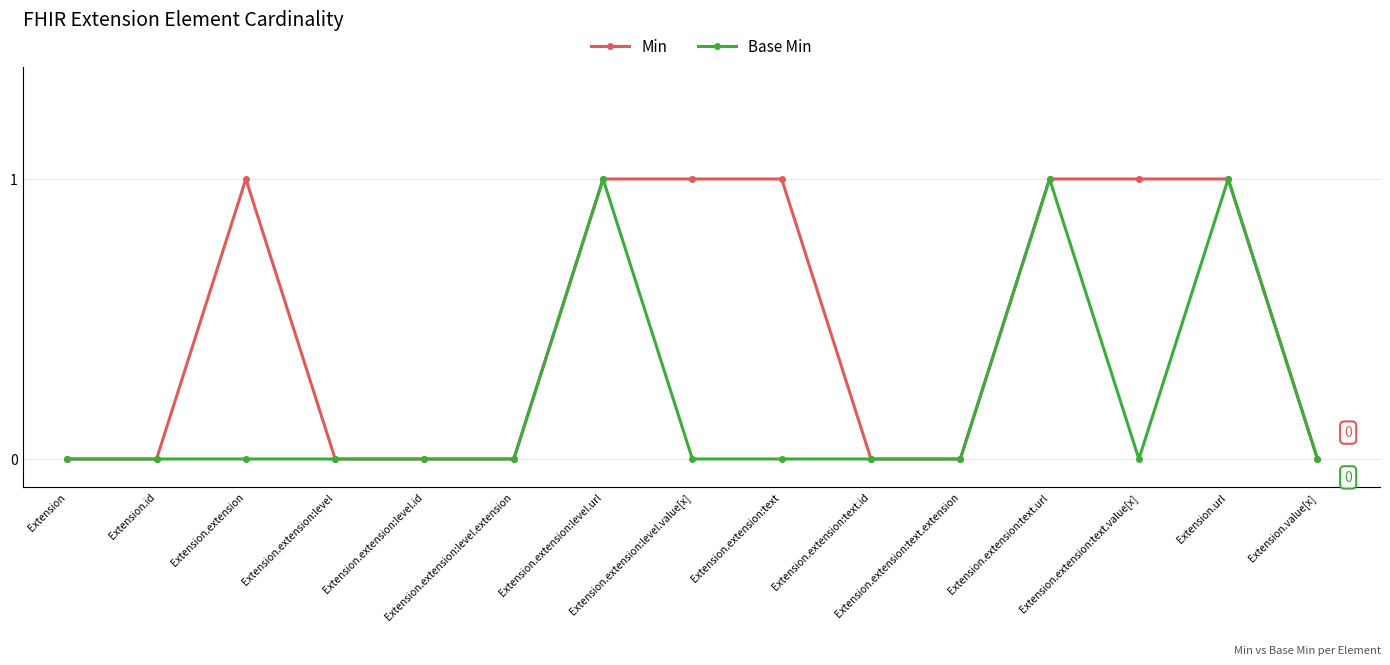

Is the value of Min at Extension.extension:text.url greater than the value of Base Min at Extension?

Yes